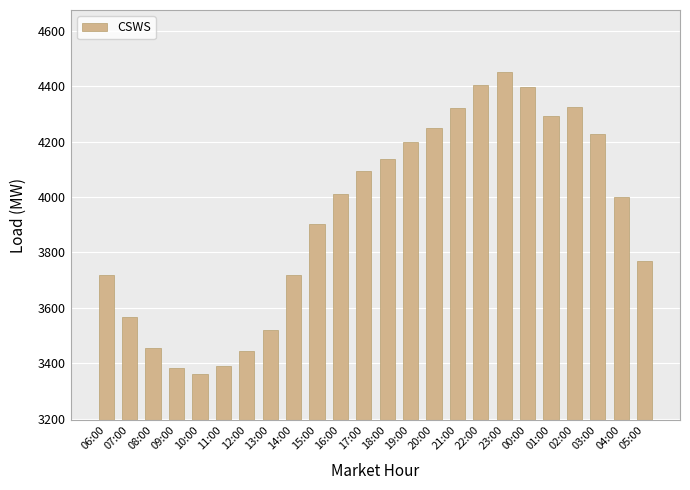

What is the value of the 17th bar from the left?

4403.9